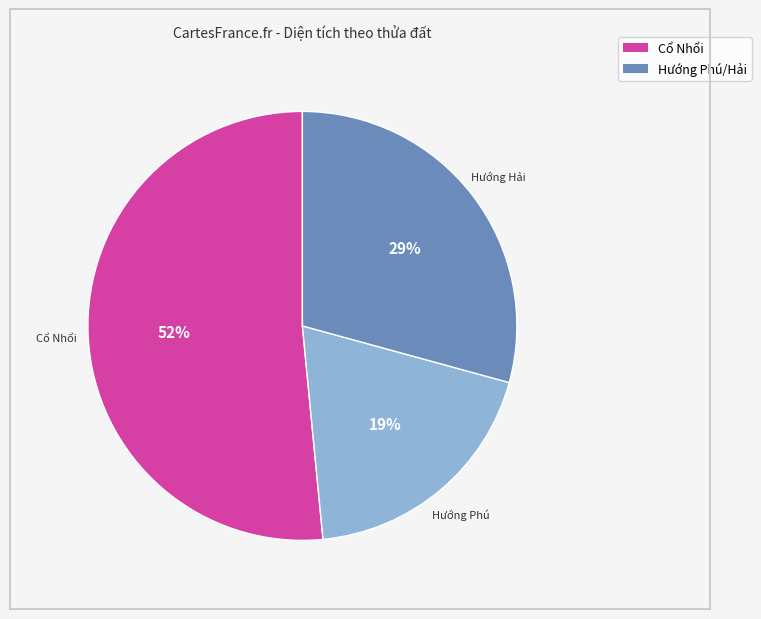

Is there any slice that represents more than half of the pie?

Yes